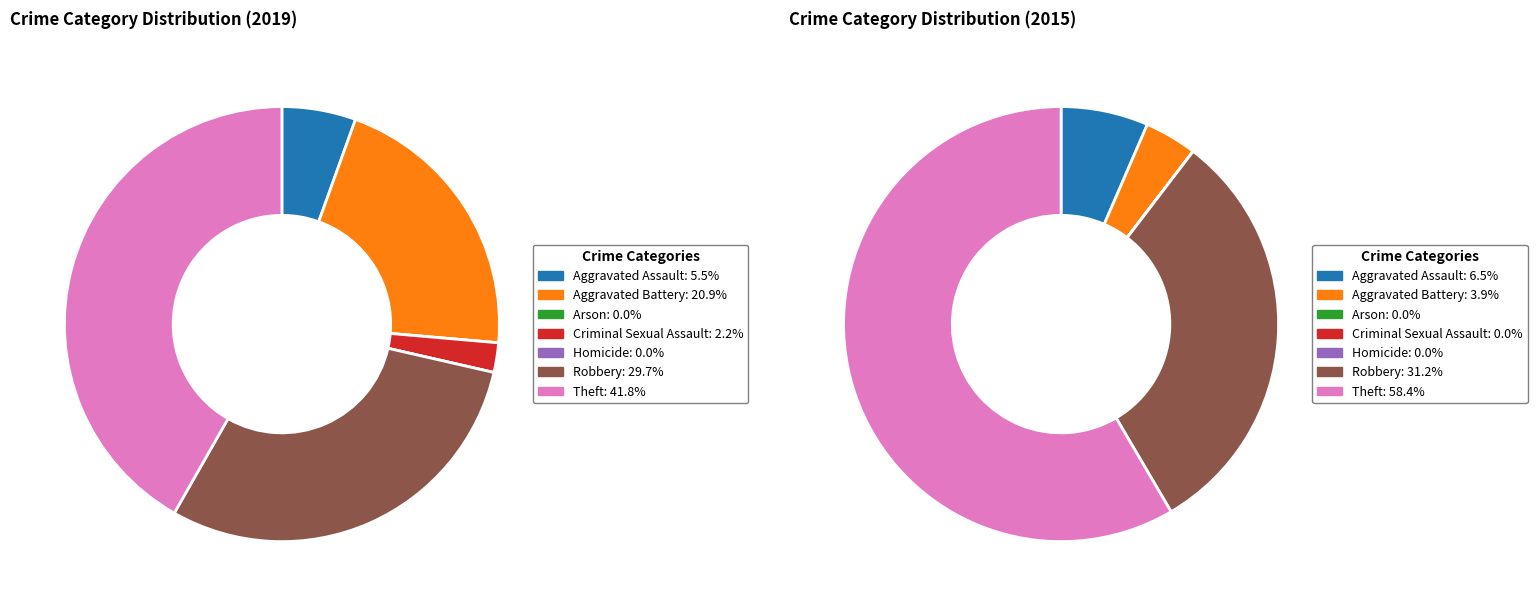

The Criminal Sexual Assault slice represents 2% of the pie. True or false?

True